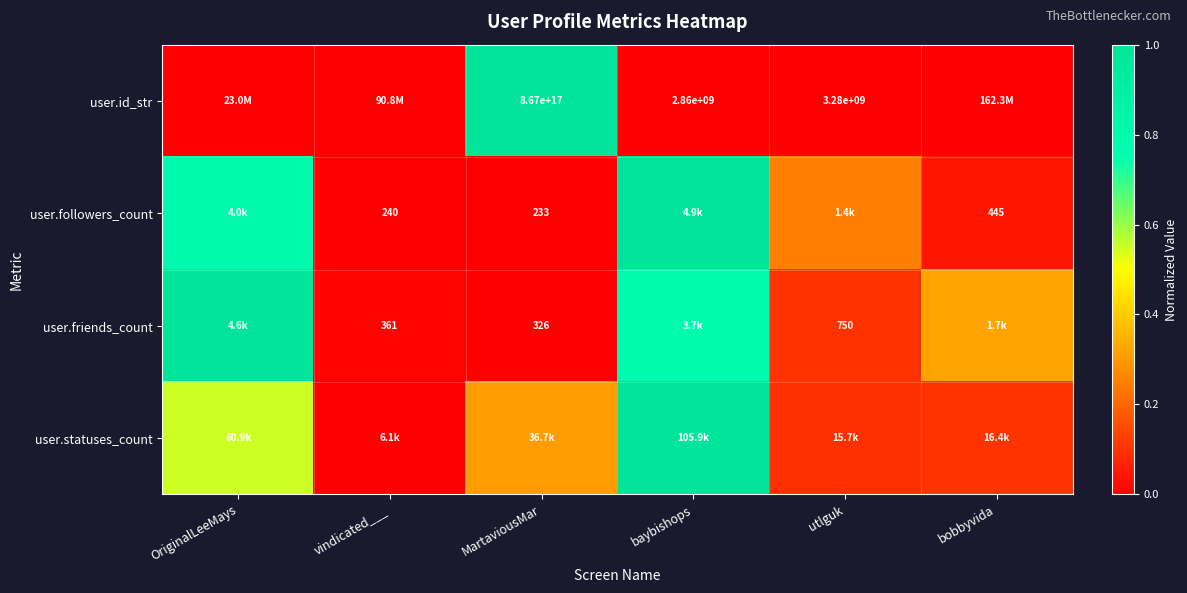

What is the spread (max minus min) of values at MartaviousMar?

1.0